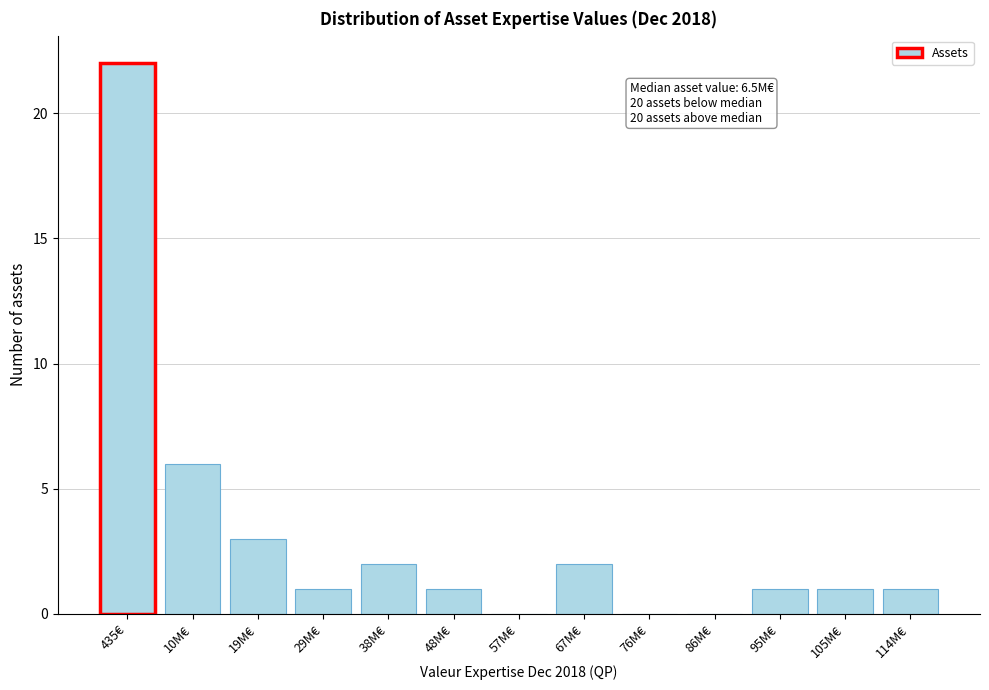

Reading left to right, extract all data points from this chart.

435€=22	10M€=6	19M€=3	29M€=1	38M€=2	48M€=1	57M€=0	67M€=2	76M€=0	86M€=0	95M€=1	105M€=1	114M€=1